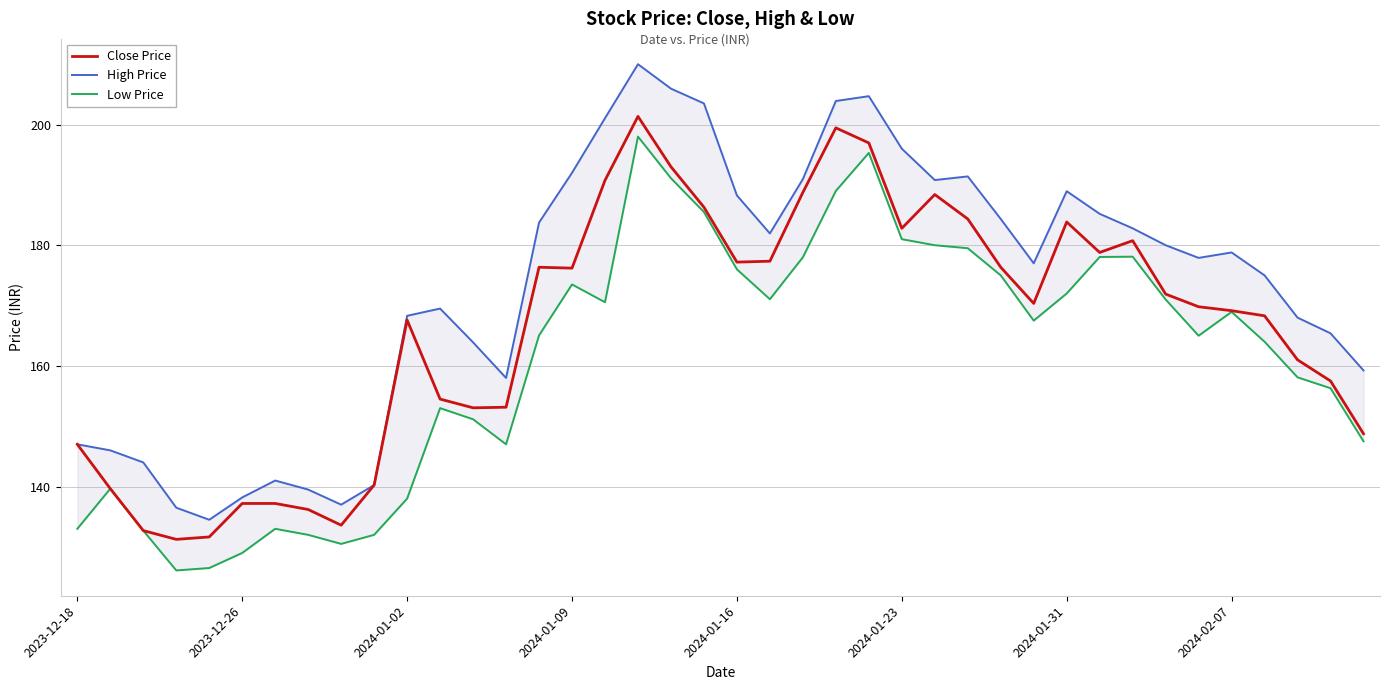

True or false: High Price and Close Price cross at least once.

False